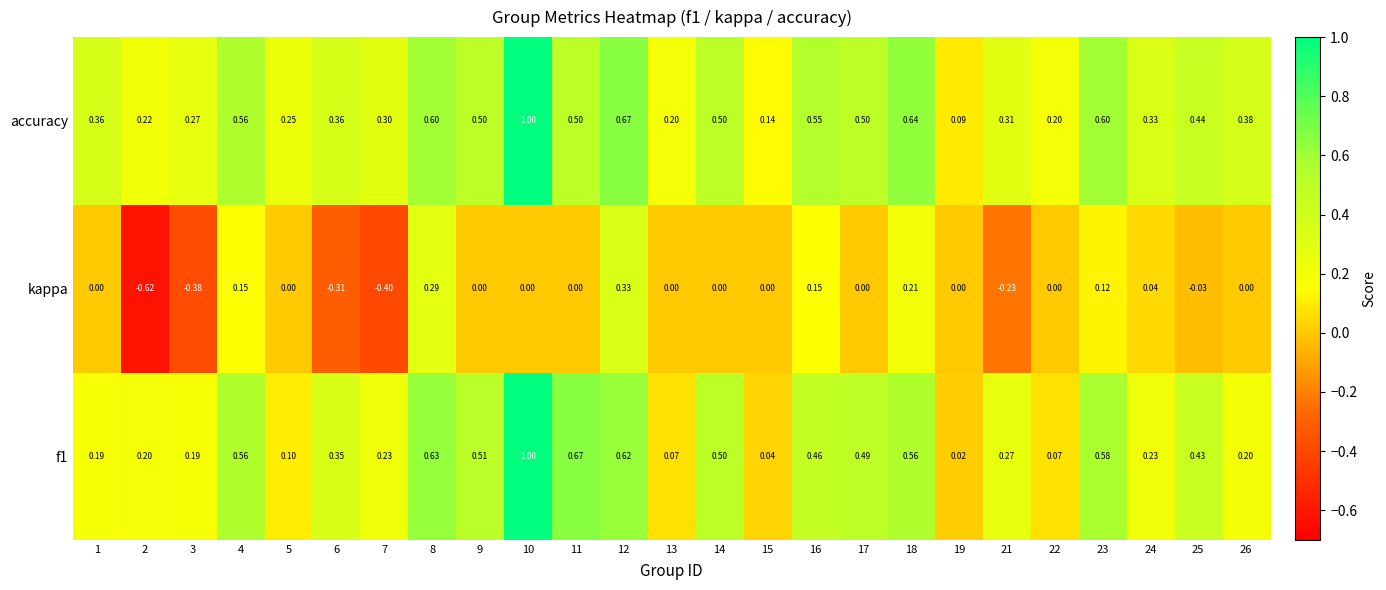

Which label corresponds to the largest value in the chart?

10